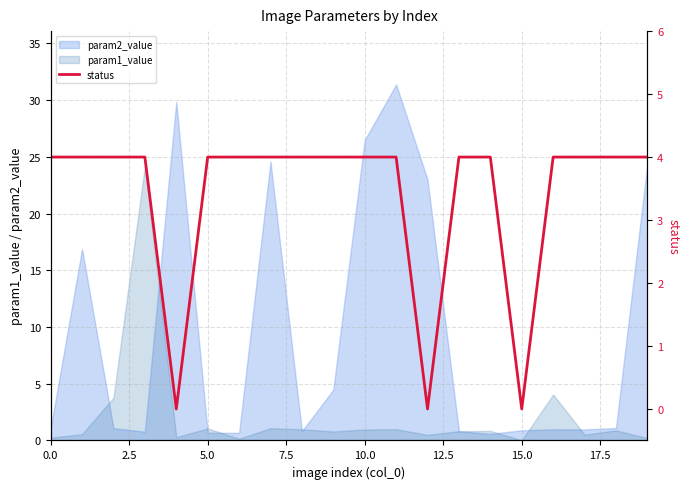

Does the chart display data point markers on the line(s)?

No